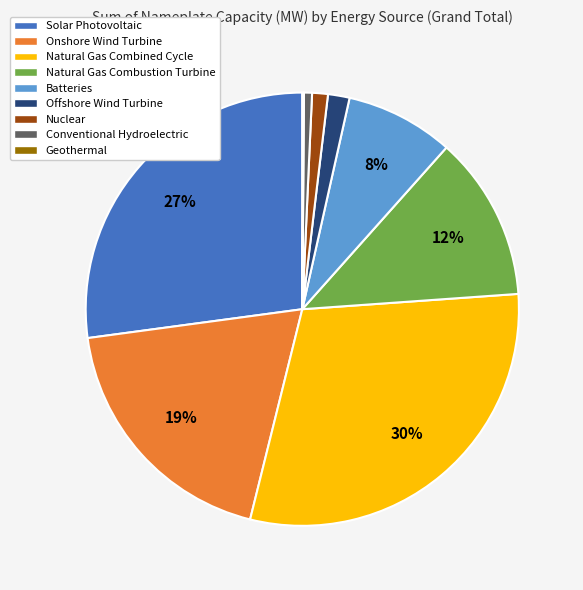

Which category has the biggest portion of the pie?

Natural Gas Combined Cycle